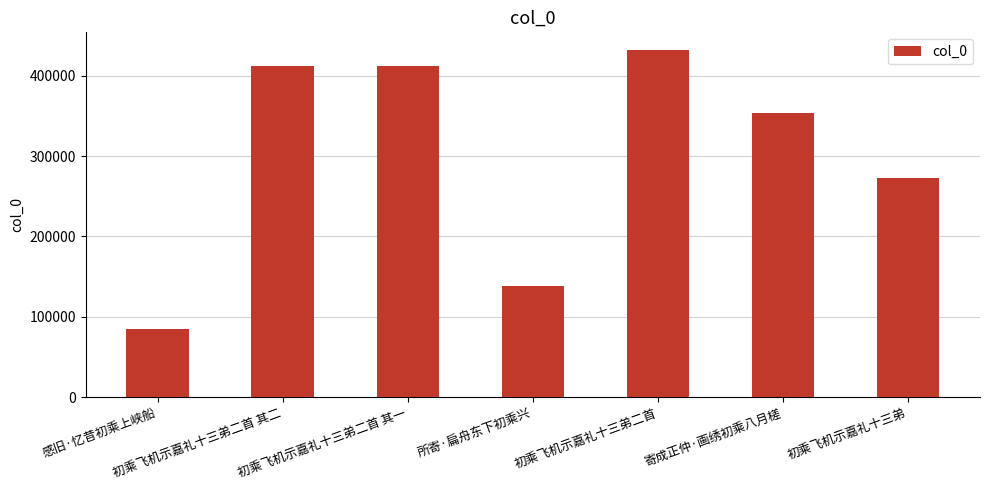

What is the ratio of the value at 初乘飞机示嘉礼十三弟二首 to the value at 初乘飞机示嘉礼十三弟?

1.6